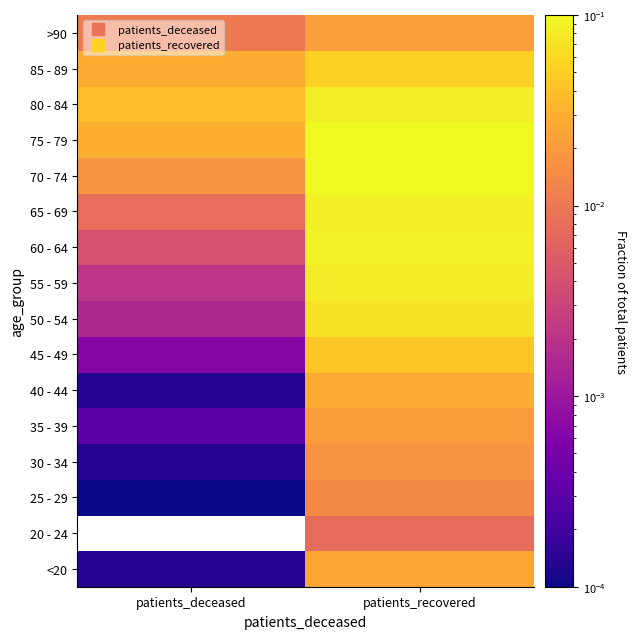

Reading left to right, list all the values displayed in this chart.

<20: patients_deceased=0.0	patients_recovered=0.0
20 - 24: patients_deceased=0.0	patients_recovered=0.0
25 - 29: patients_deceased=0.0	patients_recovered=0.0
30 - 34: patients_deceased=0.0	patients_recovered=0.0
35 - 39: patients_deceased=0.0	patients_recovered=0.0
40 - 44: patients_deceased=0.0	patients_recovered=0.0
45 - 49: patients_deceased=0.0	patients_recovered=0.0
50 - 54: patients_deceased=0.0	patients_recovered=0.1
55 - 59: patients_deceased=0.0	patients_recovered=0.1
60 - 64: patients_deceased=0.0	patients_recovered=0.1
65 - 69: patients_deceased=0.0	patients_recovered=0.1
70 - 74: patients_deceased=0.0	patients_recovered=0.1
75 - 79: patients_deceased=0.0	patients_recovered=0.1
80 - 84: patients_deceased=0.0	patients_recovered=0.1
85 - 89: patients_deceased=0.0	patients_recovered=0.1
>90: patients_deceased=0.0	patients_recovered=0.0